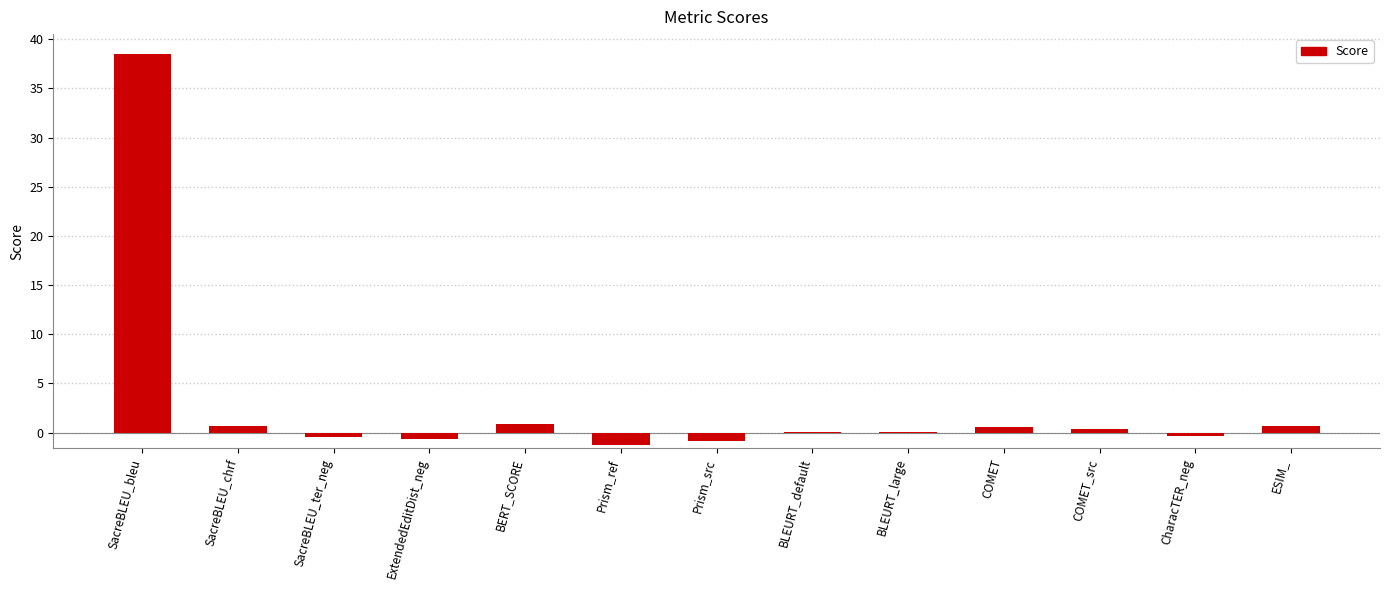

What is the sum of all values?

38.3